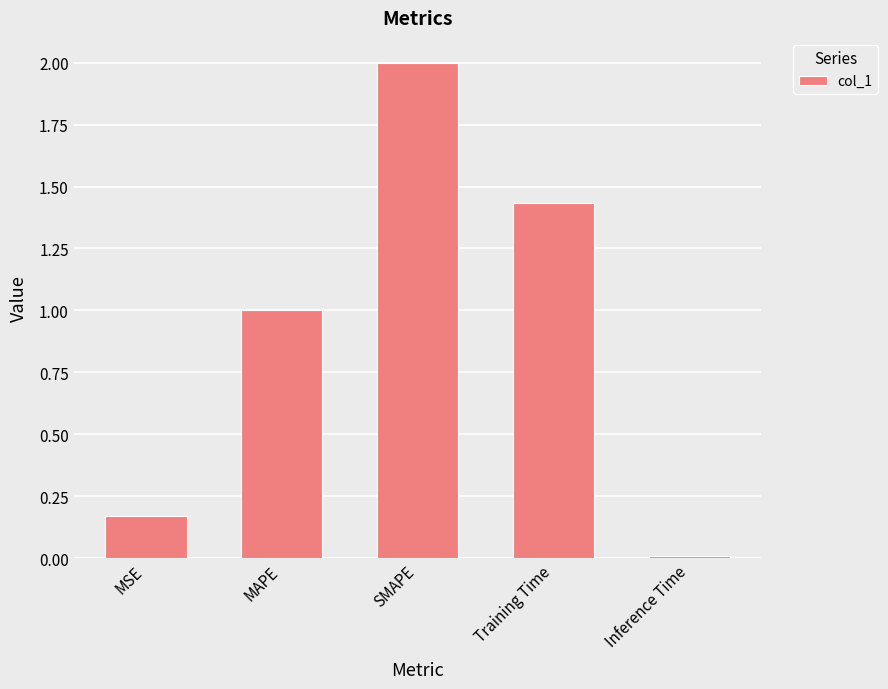

Which has a higher value, MAPE or Inference Time?

MAPE